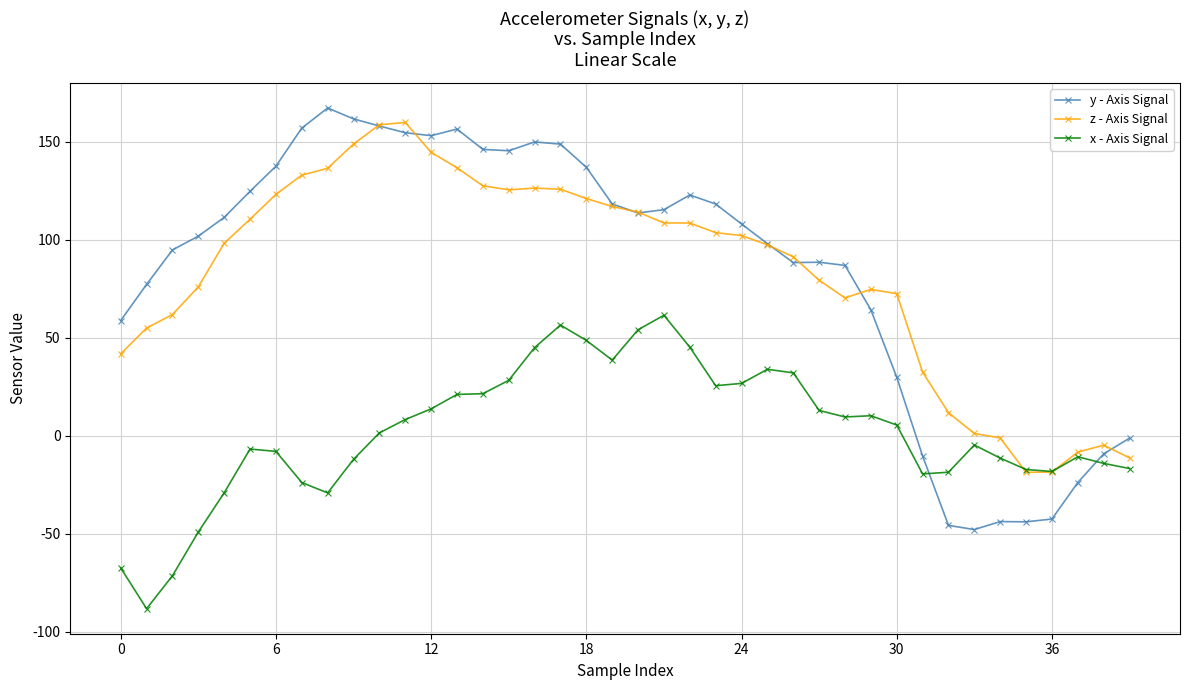

Which series has the largest range (max minus min)?

y - Axis Signal